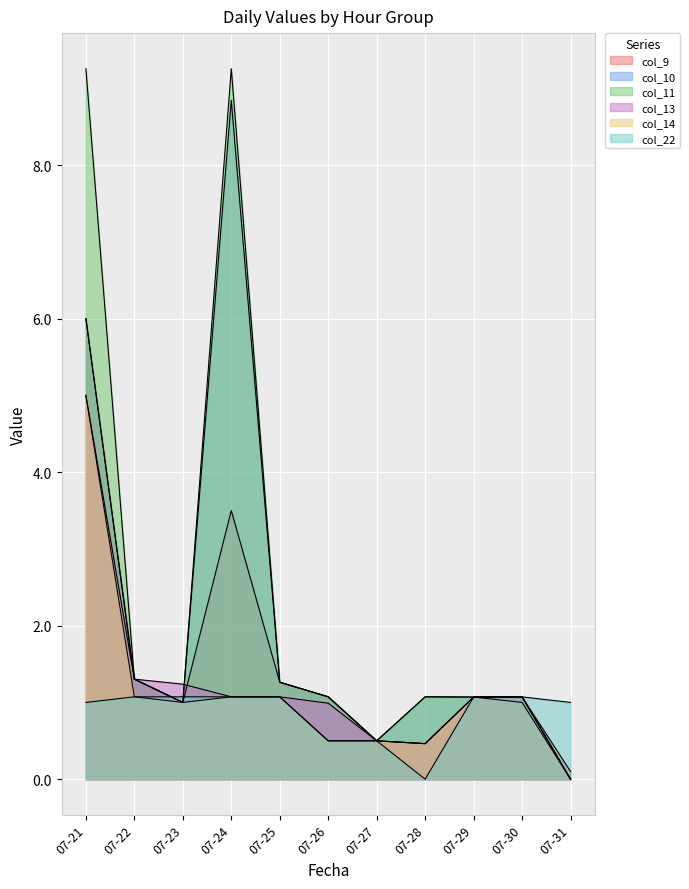

Which series has the largest total across all categories?

col_11